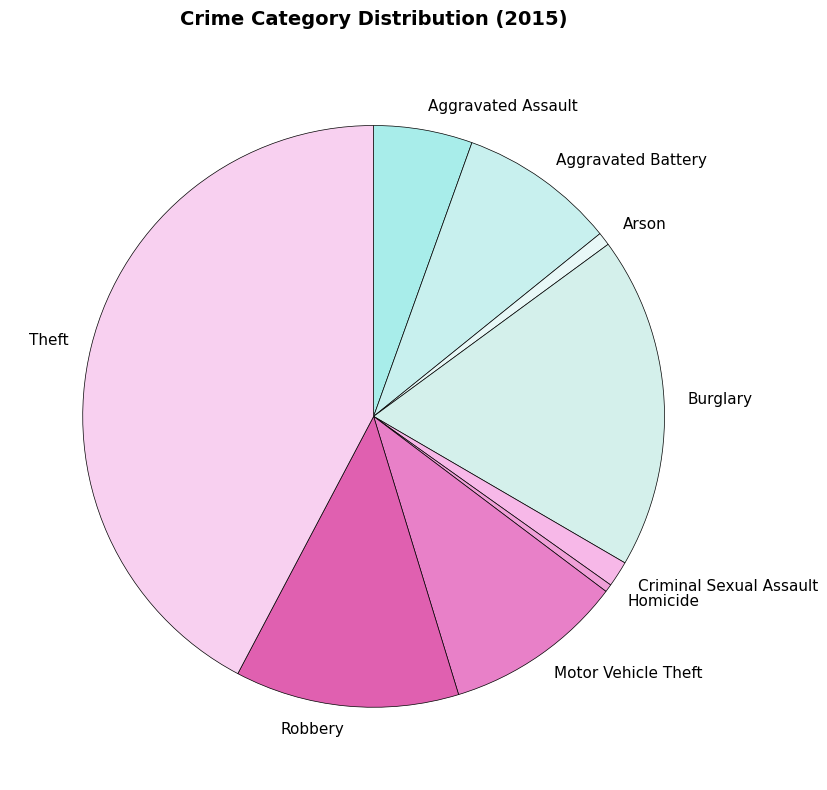

Between Burglary and Arson, which is larger?

Burglary